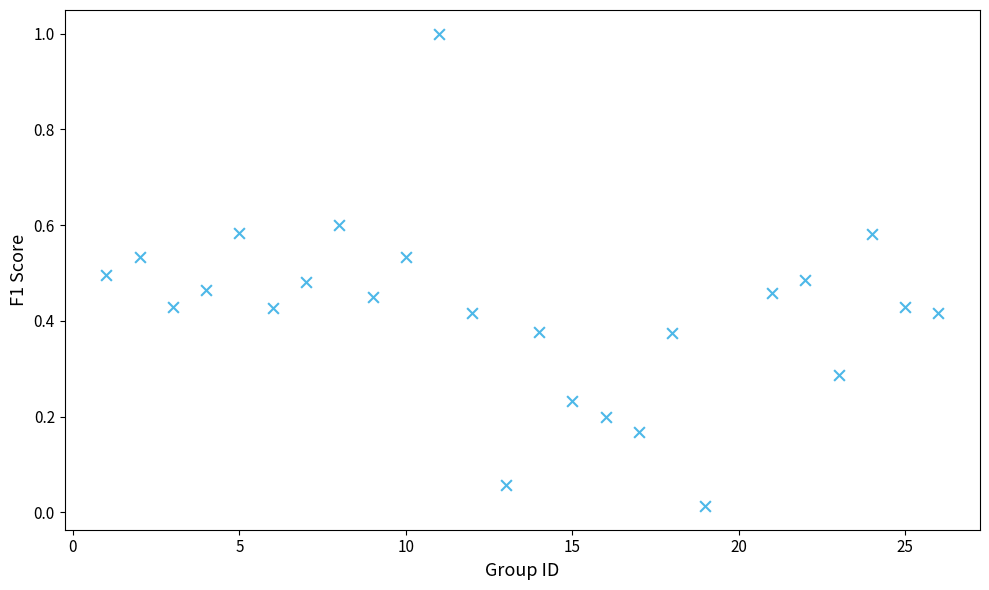

What is the range of Y values (max minus min)?

1.0